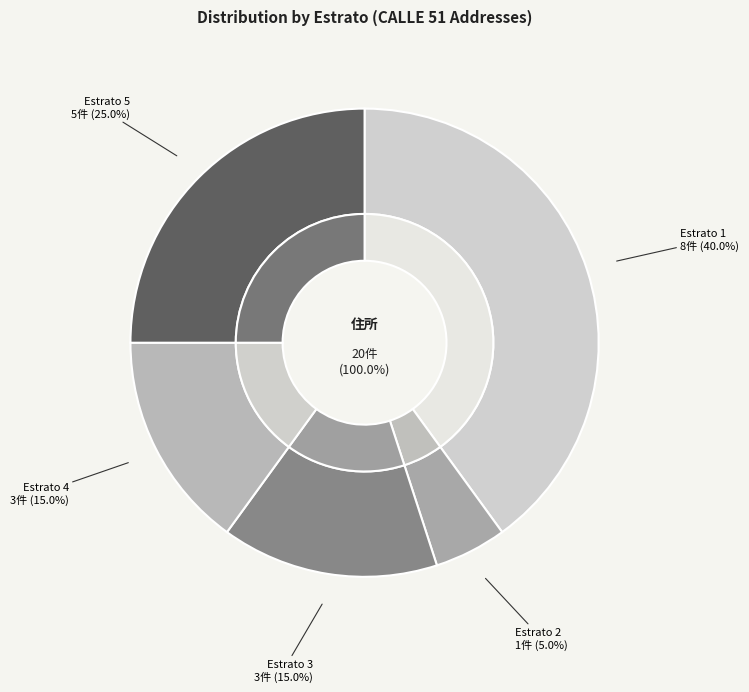

To the nearest percent, what is the difference between the largest and smallest slice percentages?

35%